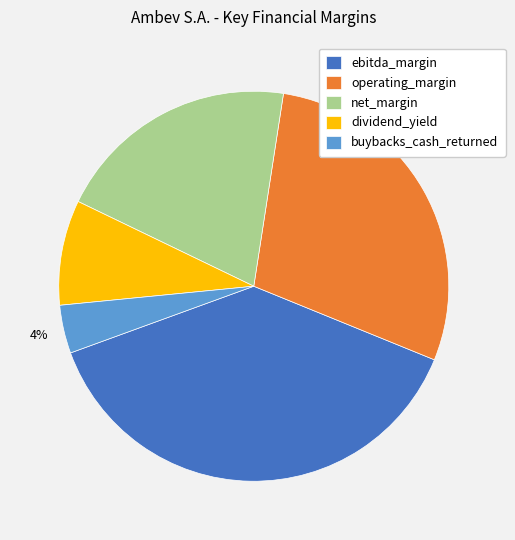

Does operating_margin represent more than half of the total?

No